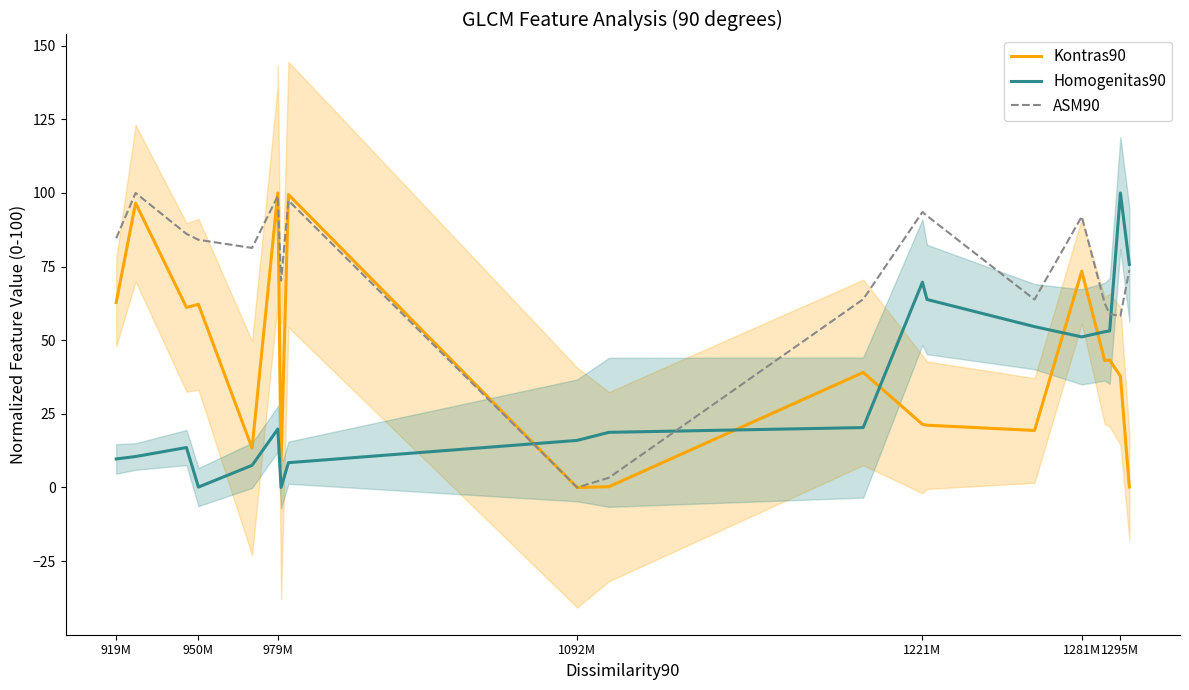

True or false: Kontras90 has a value of 5.0 at 1221M.

False